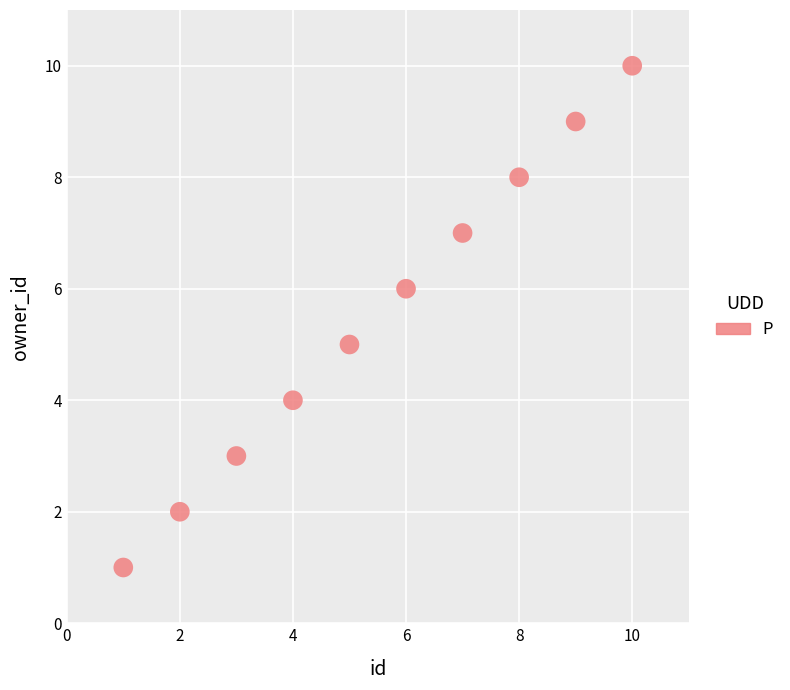

What is the average Y value?

6